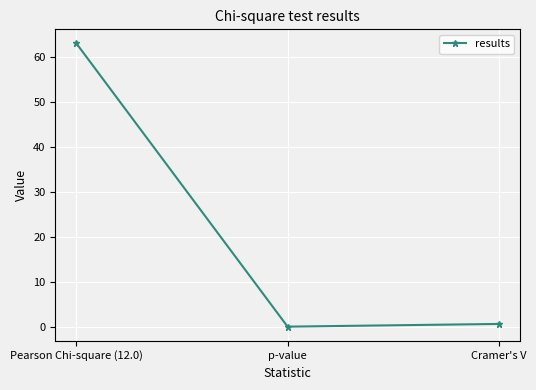

What is the label of the 3rd point from the left?

Cramer's V